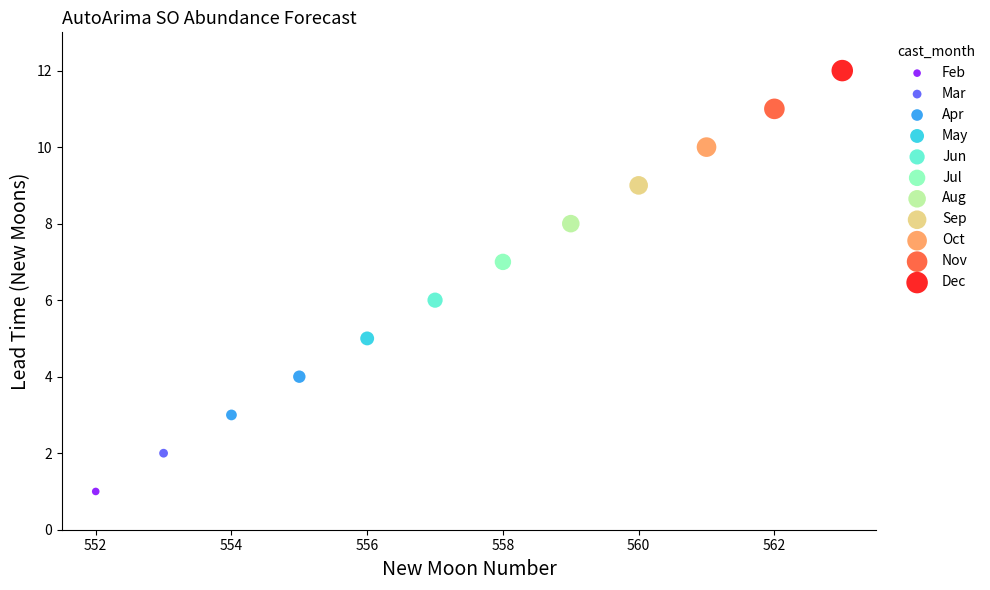

What are all the series names shown in the legend?

Feb, Mar, Apr, May, Jun, Jul, Aug, Sep, Oct, Nov, Dec